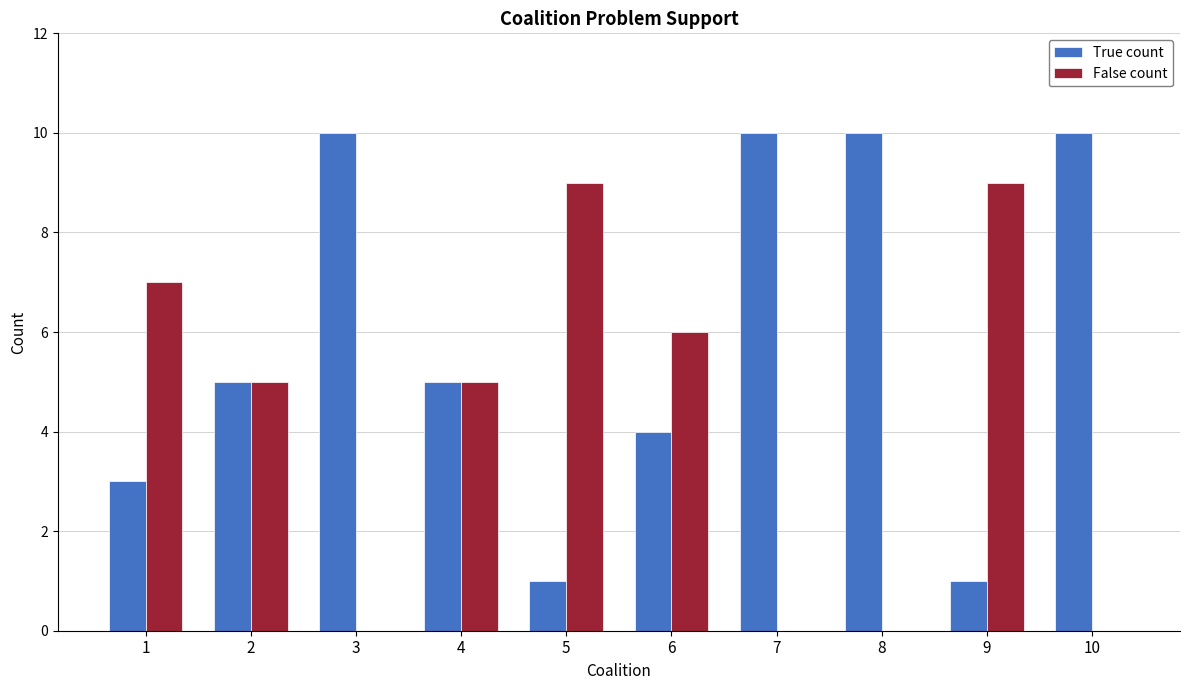

Does the chart contain stacked bars?

No